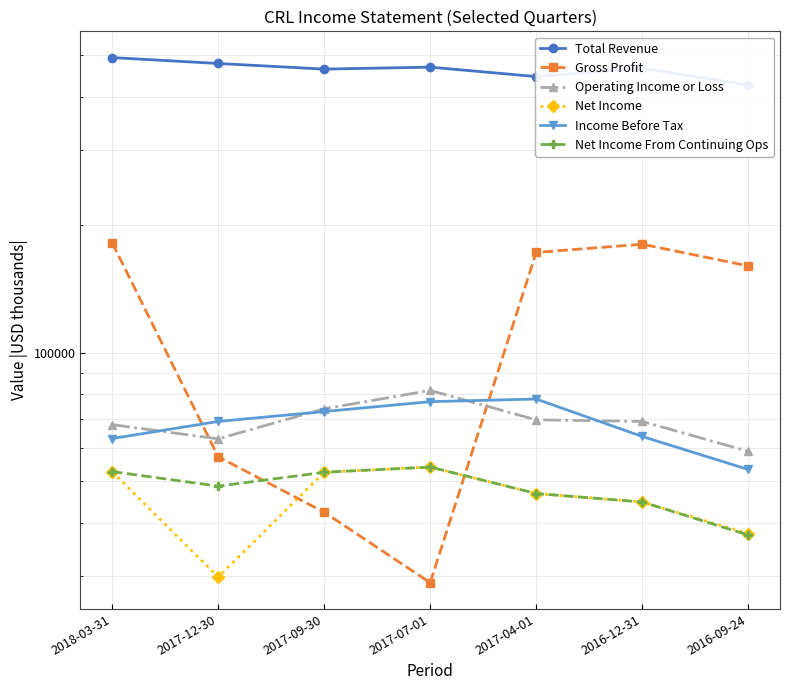

What are all the series names shown in the legend?

Total Revenue, Gross Profit, Operating Income or Loss, Net Income, Income Before Tax, Net Income From Continuing Ops